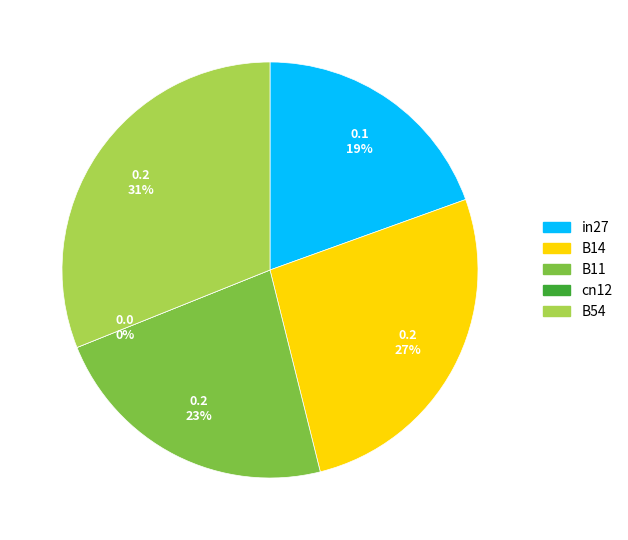

What portion of the pie excludes B54?

68.9%